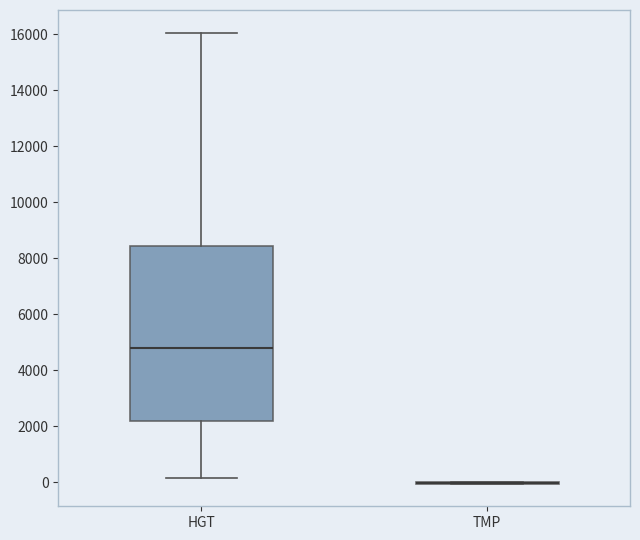

Where does the upper whisker of the box for HGT end on the y-axis? The values are not printed on the chart, so give them approximately, as read against the axis.

16000